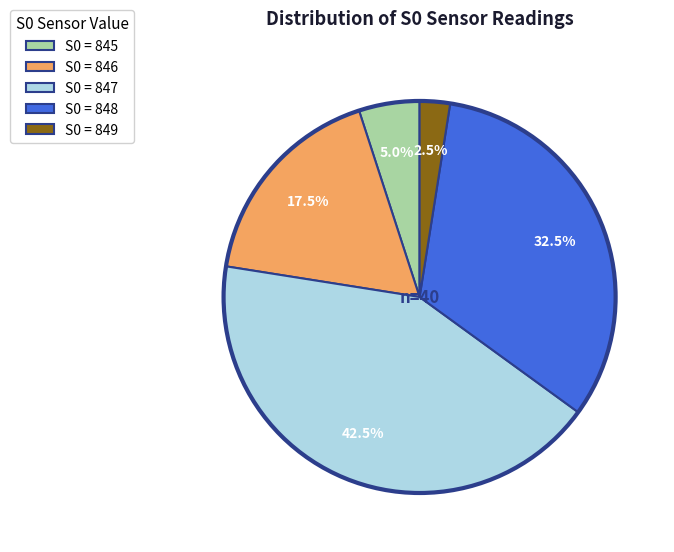

Is there a majority slice in this chart?

No